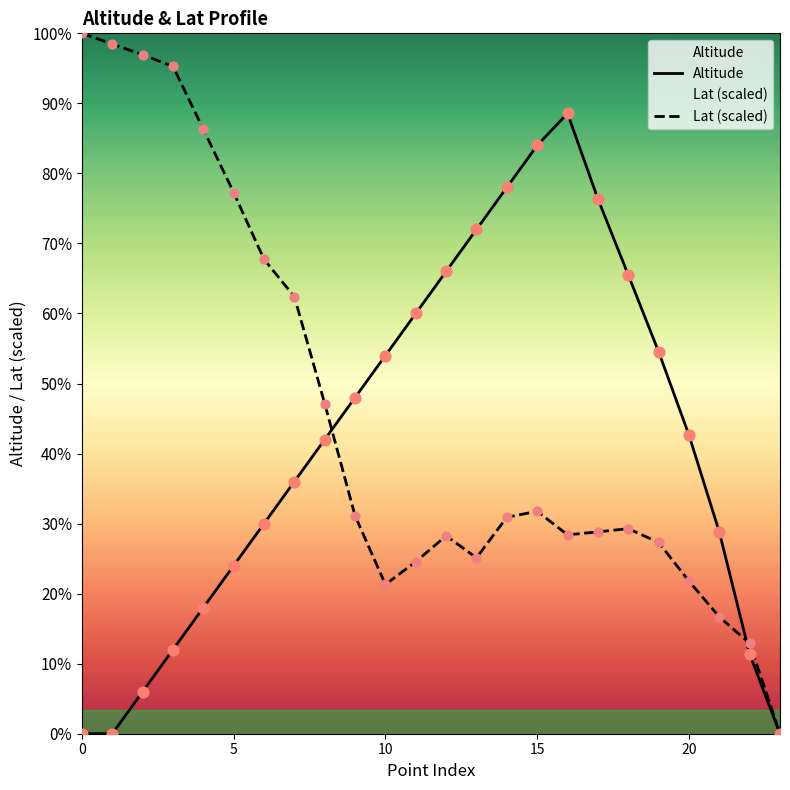

At which category is the sum across all series the highest?

16